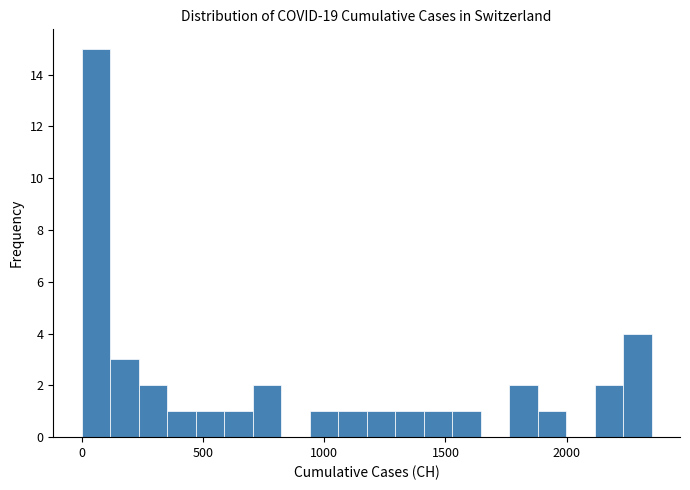

Read against the x-axis, roughly where is the centre of the tallest bar?

50